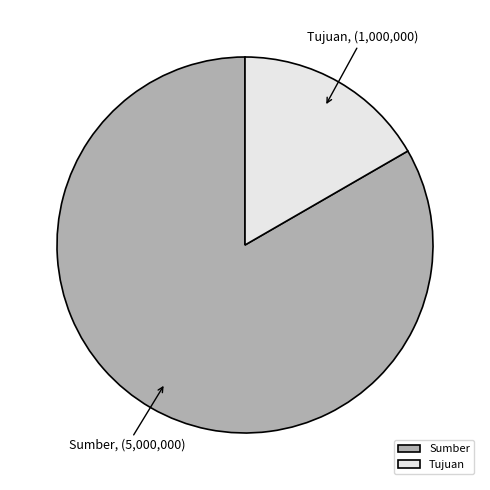

Does any single category account for the majority?

Yes